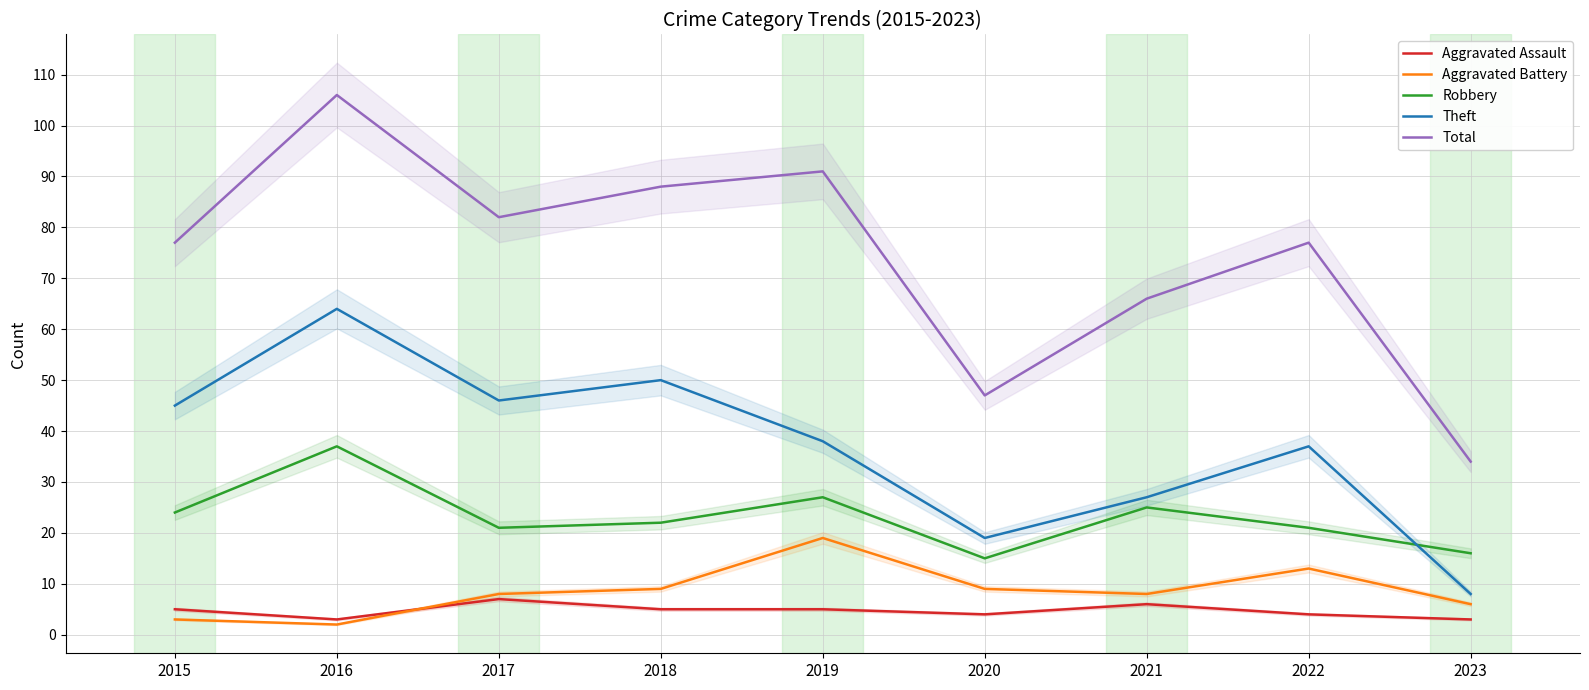

Reading left to right, transcribe all the data shown in this chart.

Aggravated Assault: 2015=5	2016=3	2017=7	2018=5	2019=5	2020=4	2021=6	2022=4	2023=3
Aggravated Battery: 2015=3	2016=2	2017=8	2018=9	2019=19	2020=9	2021=8	2022=13	2023=6
Robbery: 2015=24	2016=37	2017=21	2018=22	2019=27	2020=15	2021=25	2022=21	2023=16
Theft: 2015=45	2016=64	2017=46	2018=50	2019=38	2020=19	2021=27	2022=37	2023=8
Total: 2015=77	2016=106	2017=82	2018=88	2019=91	2020=47	2021=66	2022=77	2023=34